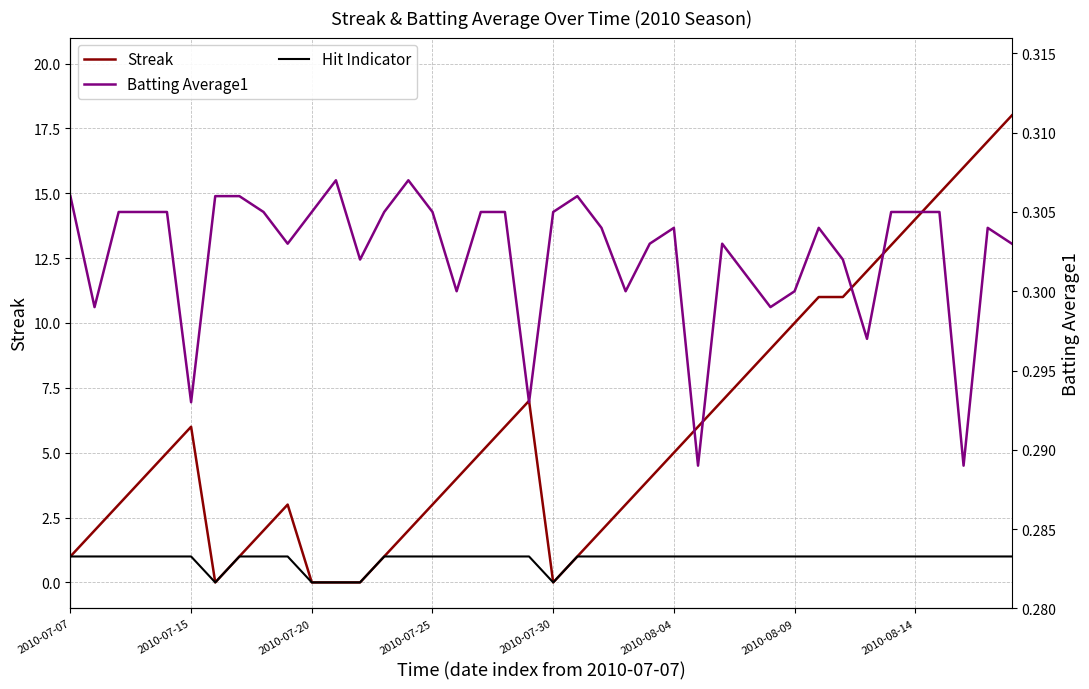

What is the lowest value of the Batting Average1 series?

0.3